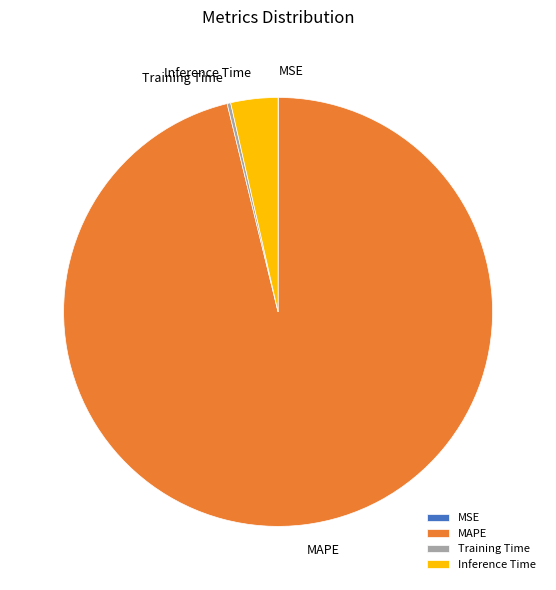

The MAPE slice represents 91% of the pie. True or false?

False